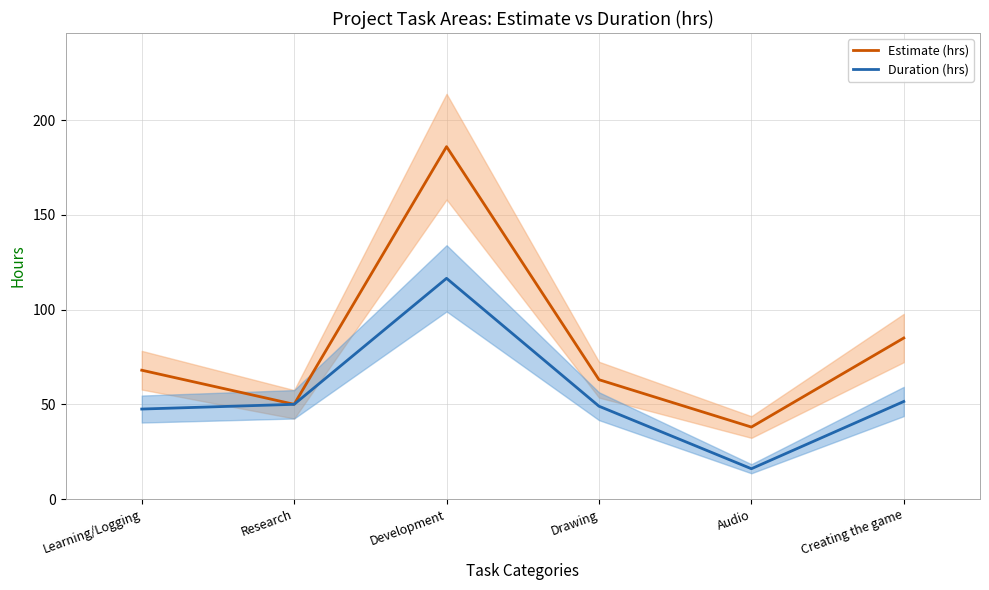

Where is the first local maximum for Estimate (hrs)?

Development